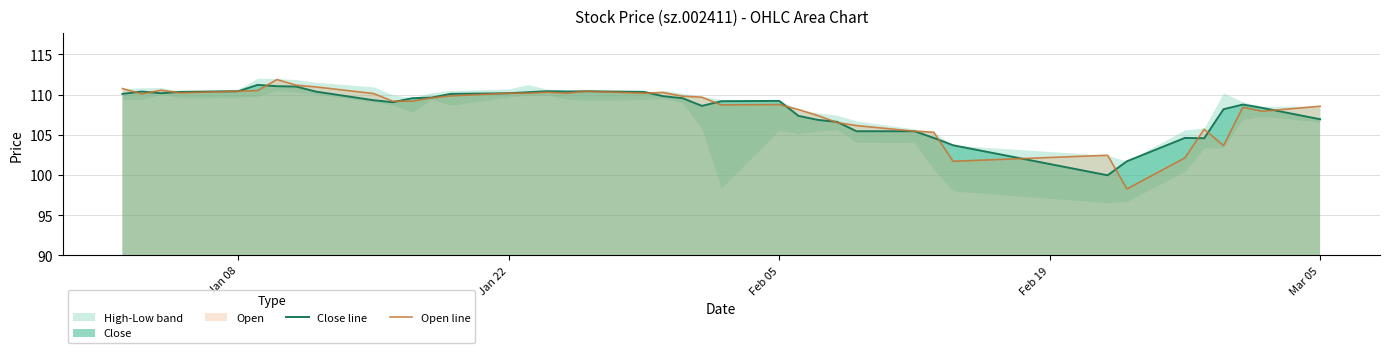

What is the maximum value for Close line?

111.2